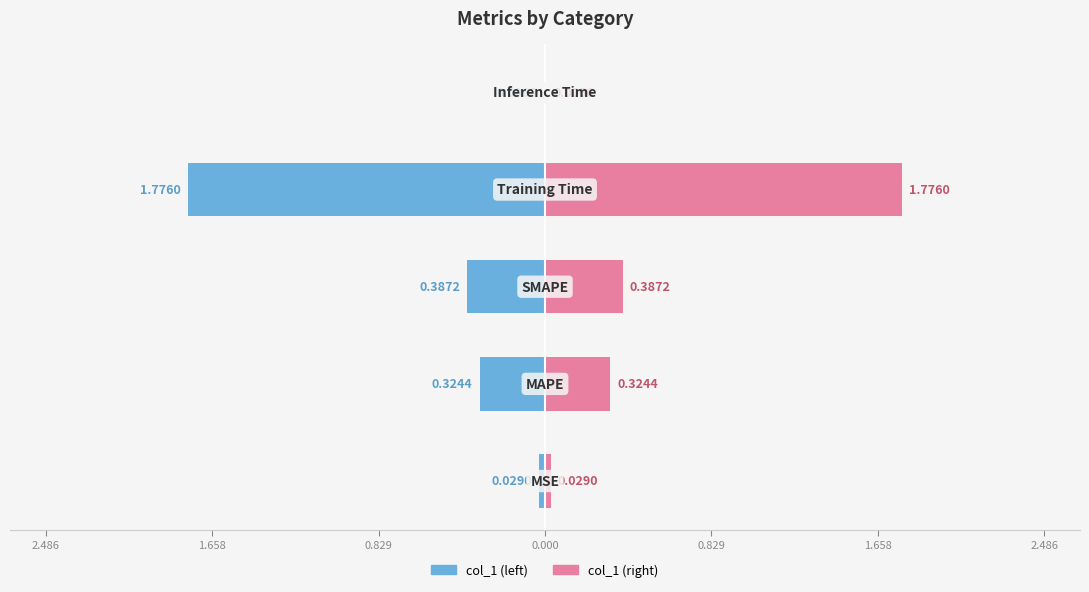

How many groups of bars are there?

5